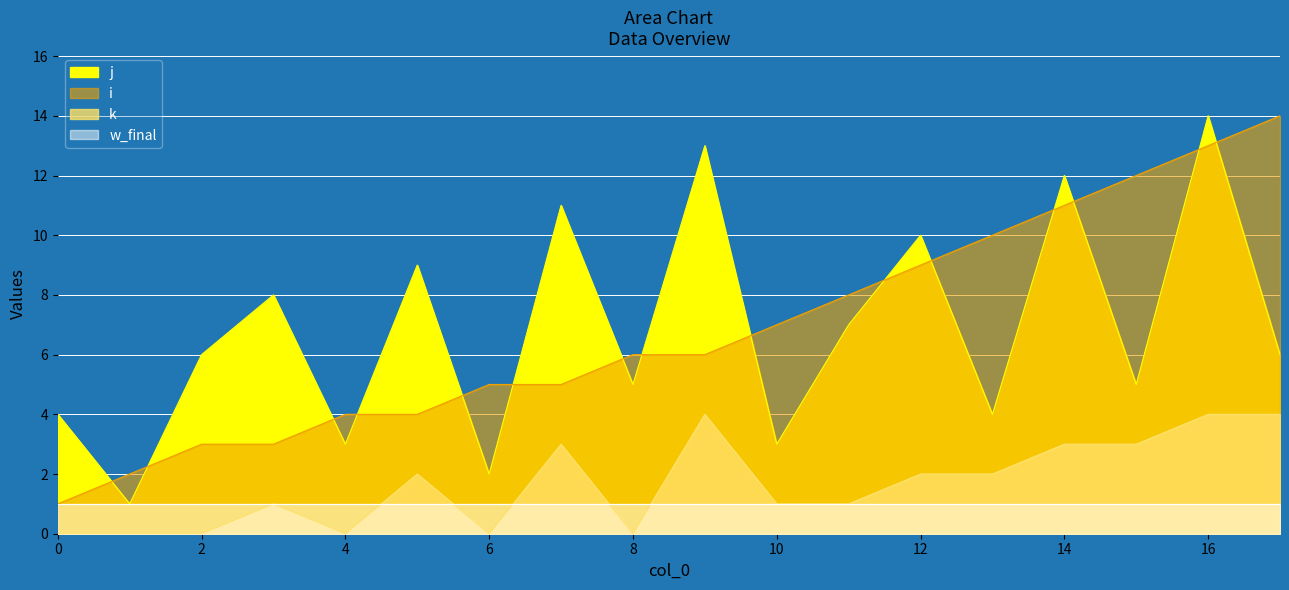

True or false: k has a value of 0 at 1.

True